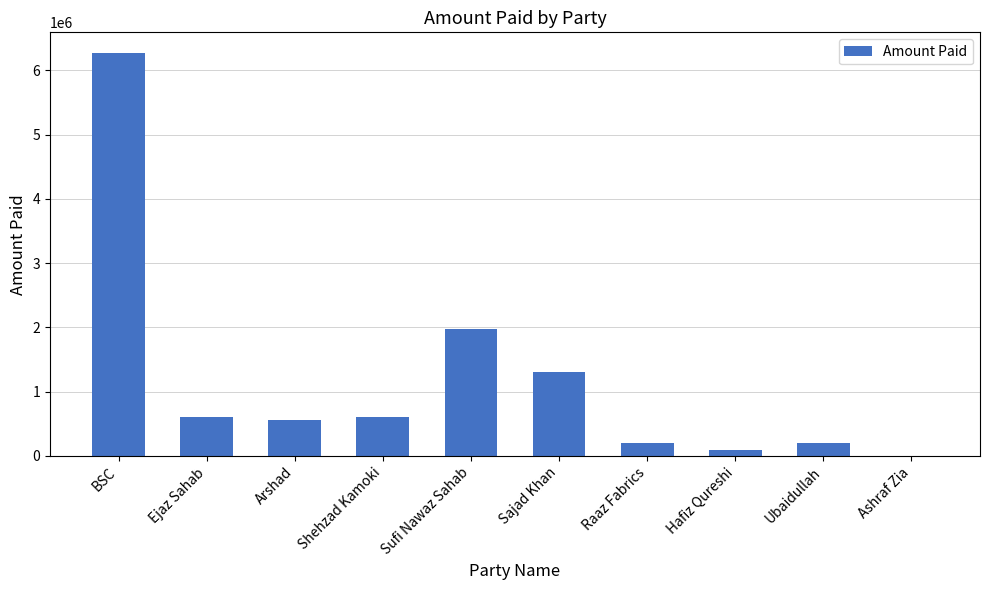

What is the sum of all values?

11821814